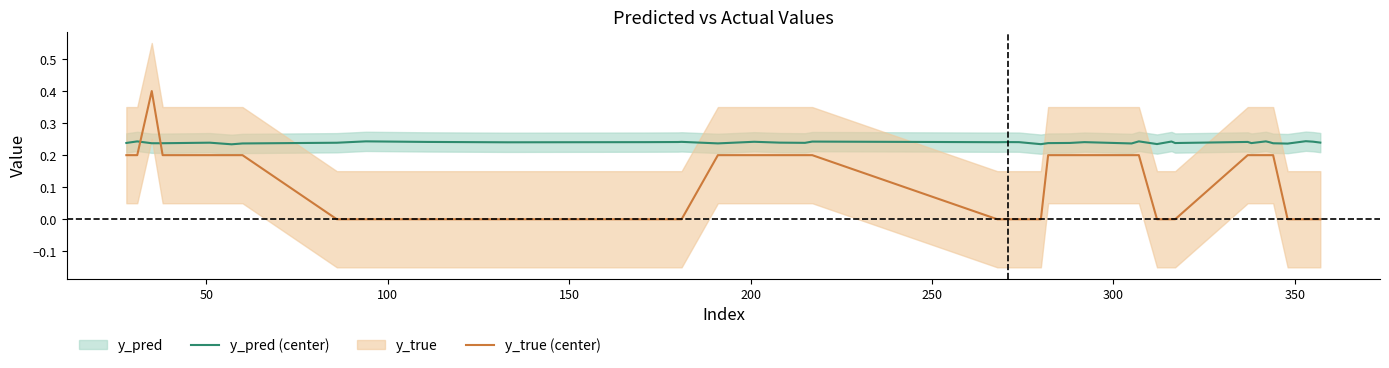

After their last crossing, which series has the higher values: y_pred (center) or y_true (center)?

y_pred (center)